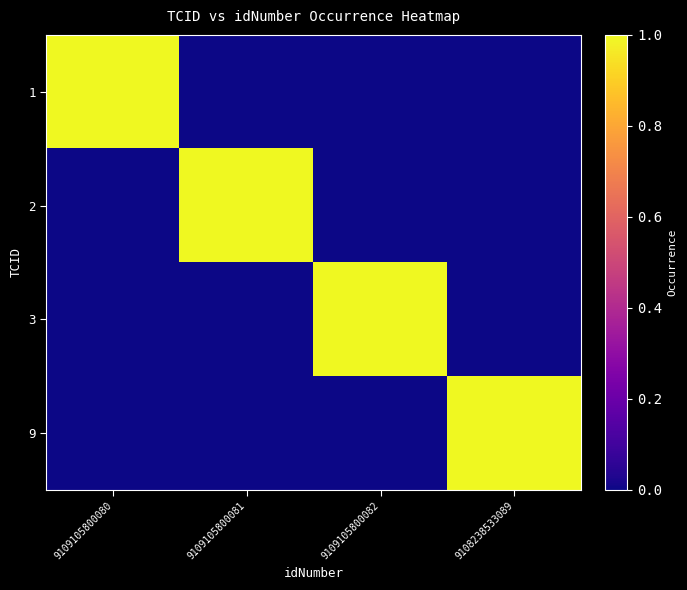

Reading left to right, transcribe all the data shown in this chart.

1: 9109105800080=1	9109105800081=0	9109105800082=0	9108238533089=0
2: 9109105800080=0	9109105800081=1	9109105800082=0	9108238533089=0
3: 9109105800080=0	9109105800081=0	9109105800082=1	9108238533089=0
9: 9109105800080=0	9109105800081=0	9109105800082=0	9108238533089=1